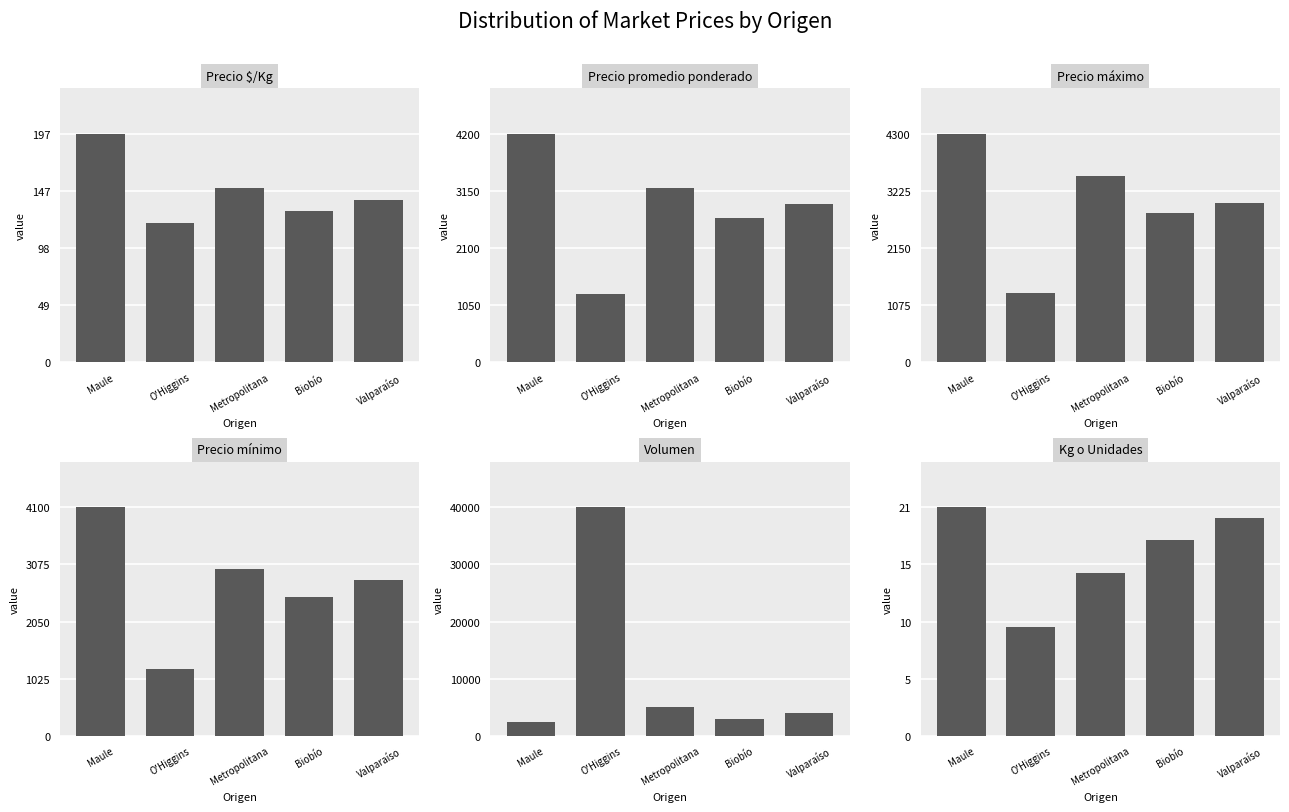

How many series are shown in this chart?

6